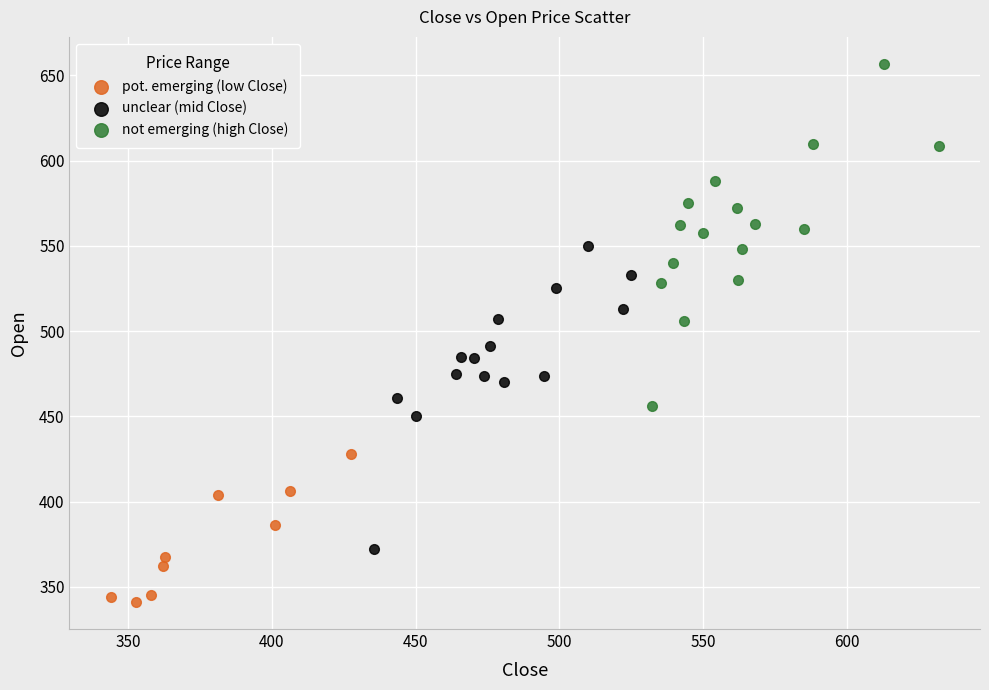

Which series contains the highest Y value?

not emerging (high Close)